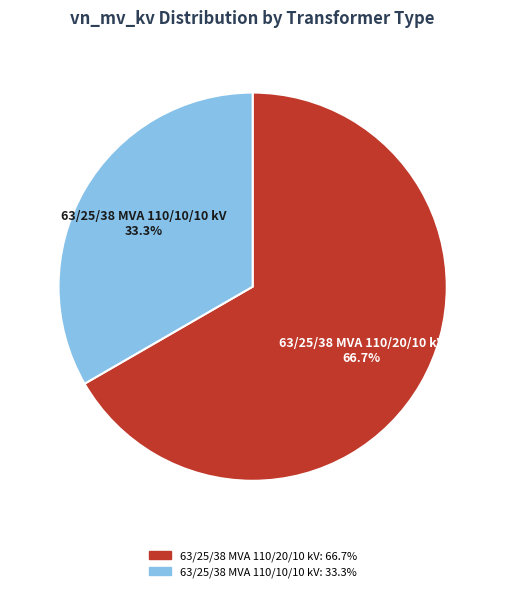

What is the majority slice?

63/25/38 MVA 110/20/10 kV